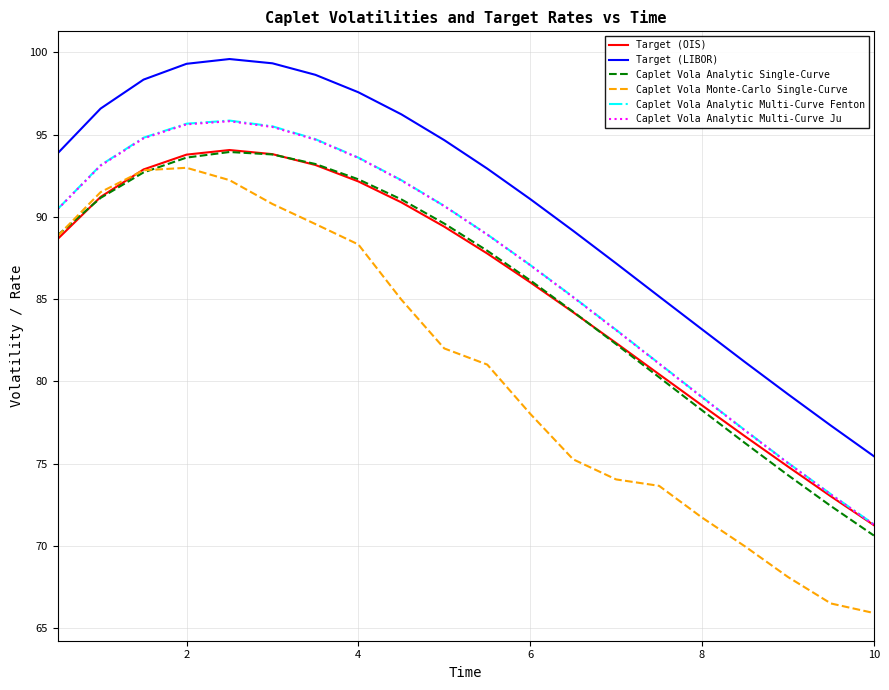

Is this an area chart (filled region under the line)?

No